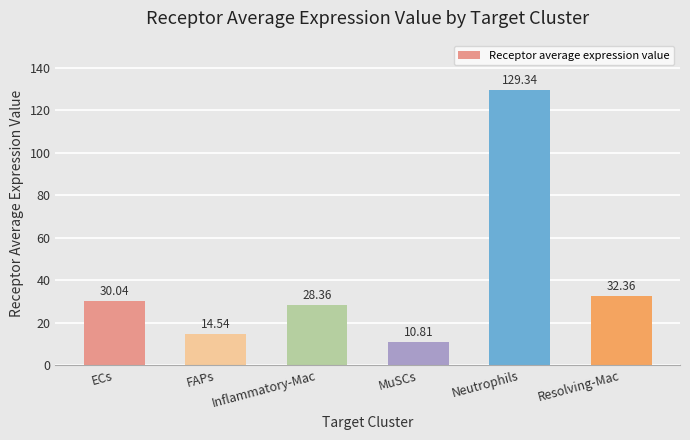

What is the change in value from ECs to FAPs?

-15.5